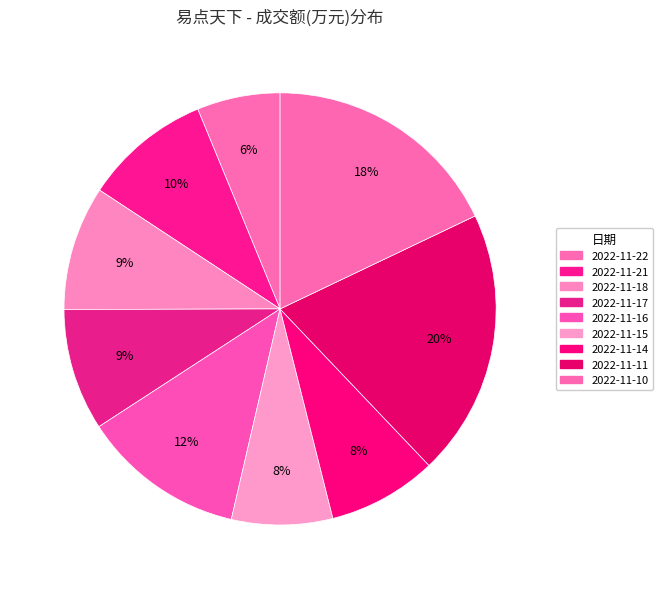

How many slices are in this pie chart?

9